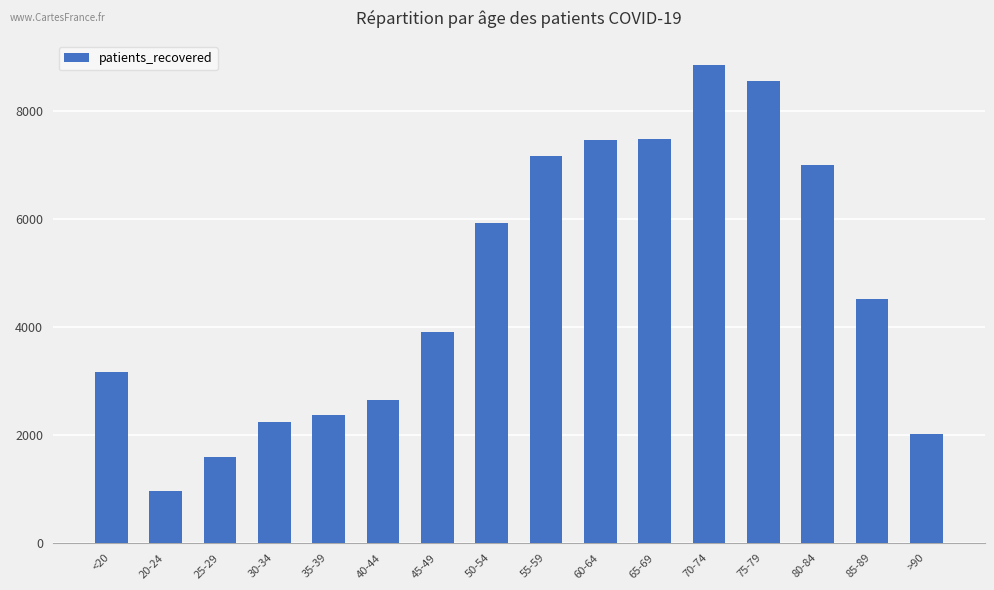

How many values are below 4517?

8